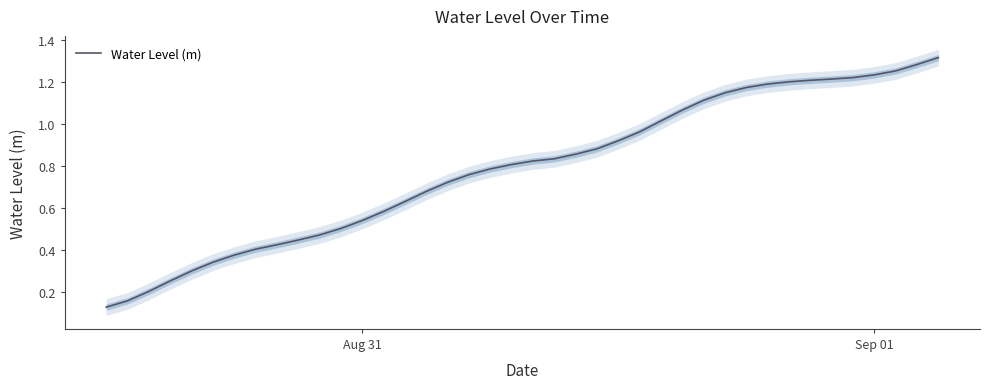

What is the minimum value shown in the chart?

0.1